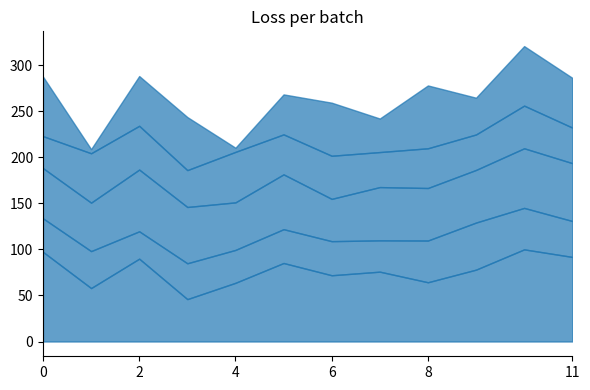

What is the total value across all series at 6?

259.2